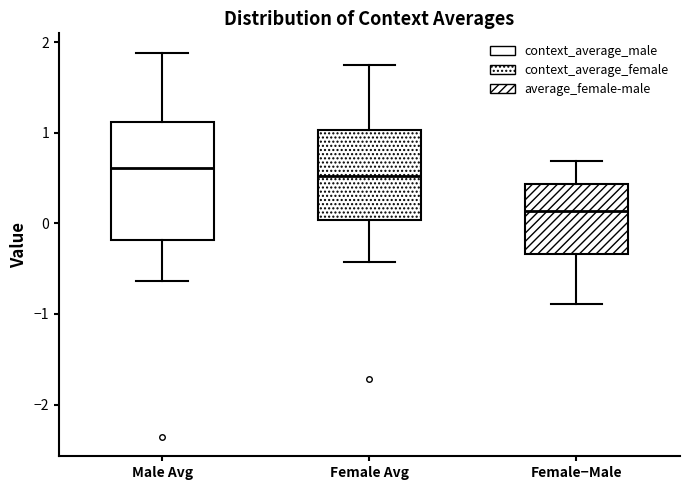

Reading left to right, read every box against the y-axis: the position of its median line, the range the box covers, and the ends of its whiskers. The values are not printed on the chart, so give them approximately, as read against the axis.

Male Avg: median 0.6, box -0.2 to 1.1, whiskers -0.6 to 1.9
Female Avg: median 0.5, box 0.0 to 1.0, whiskers -0.4 to 1.7
Female−Male: median 0.1, box -0.3 to 0.4, whiskers -0.9 to 0.7